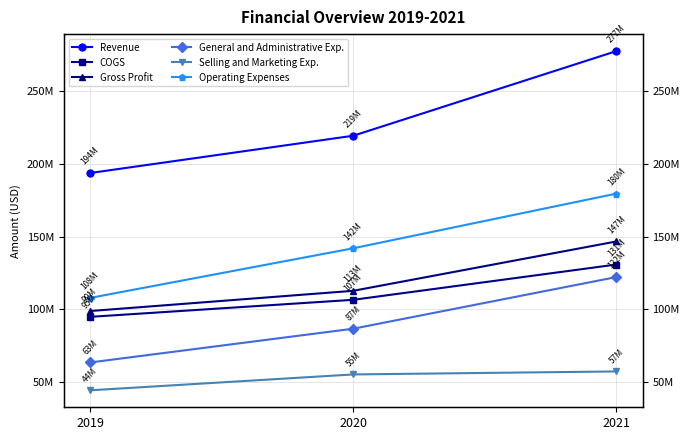

Where is Revenue nearest to the value 235572500?

2020